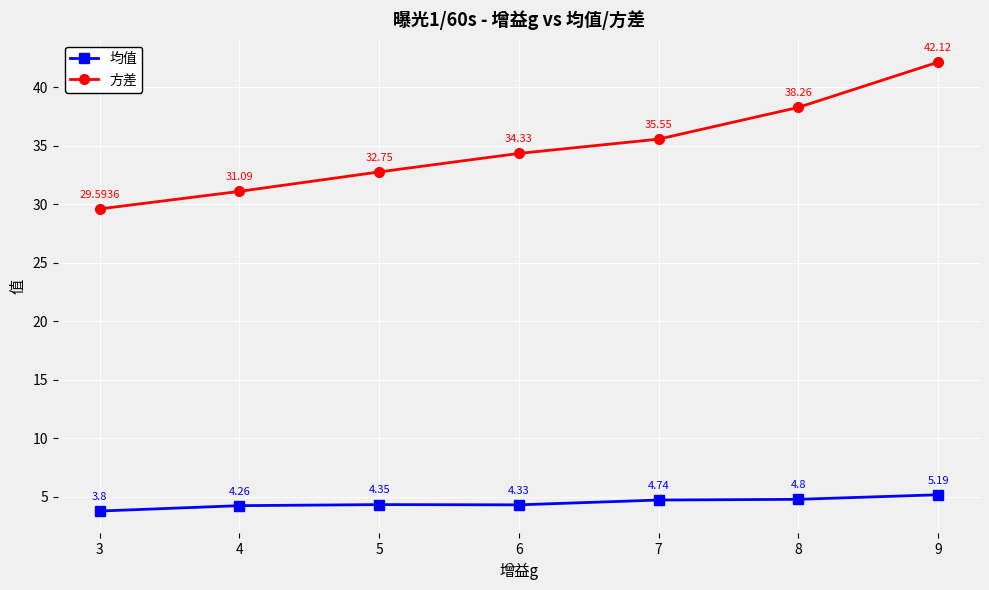

True or false: 均值 and 方差 cross at least once.

False